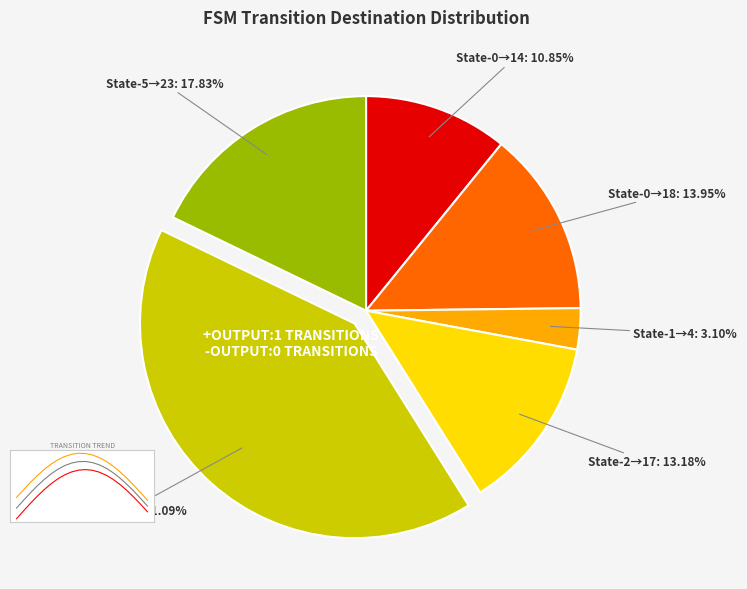

How many slices are in this pie chart?

6